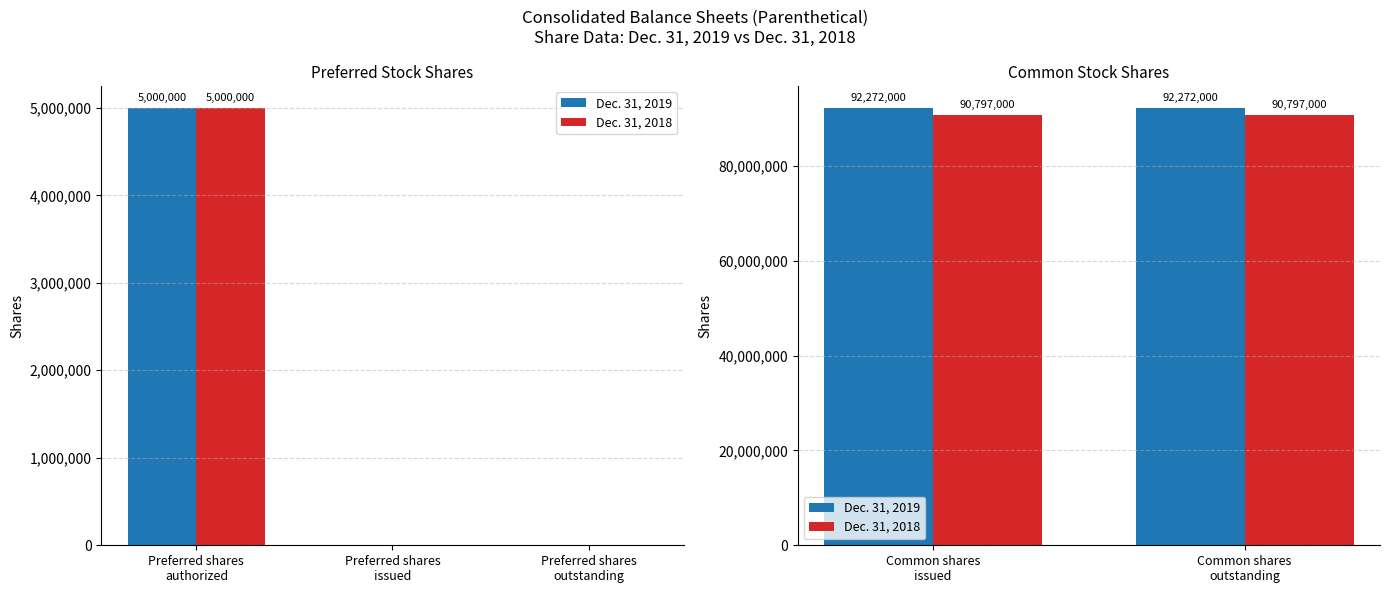

What is the label of the 2nd bar from the left?

Common shares outstanding